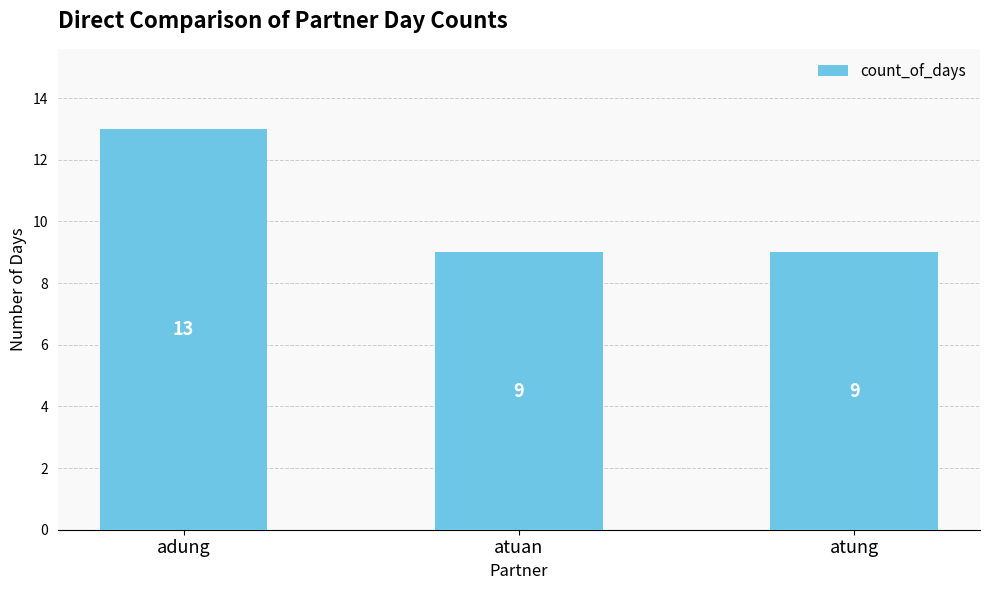

Between adung and atuan, which is larger?

adung